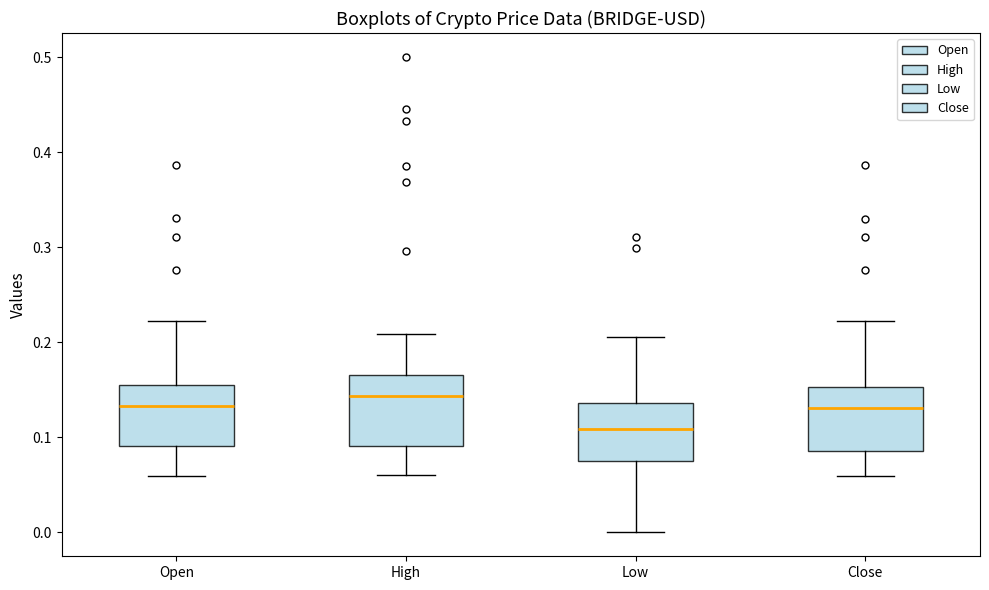

Where does the upper whisker of the box for Low end on the y-axis? The values are not printed on the chart, so give them approximately, as read against the axis.

0.21